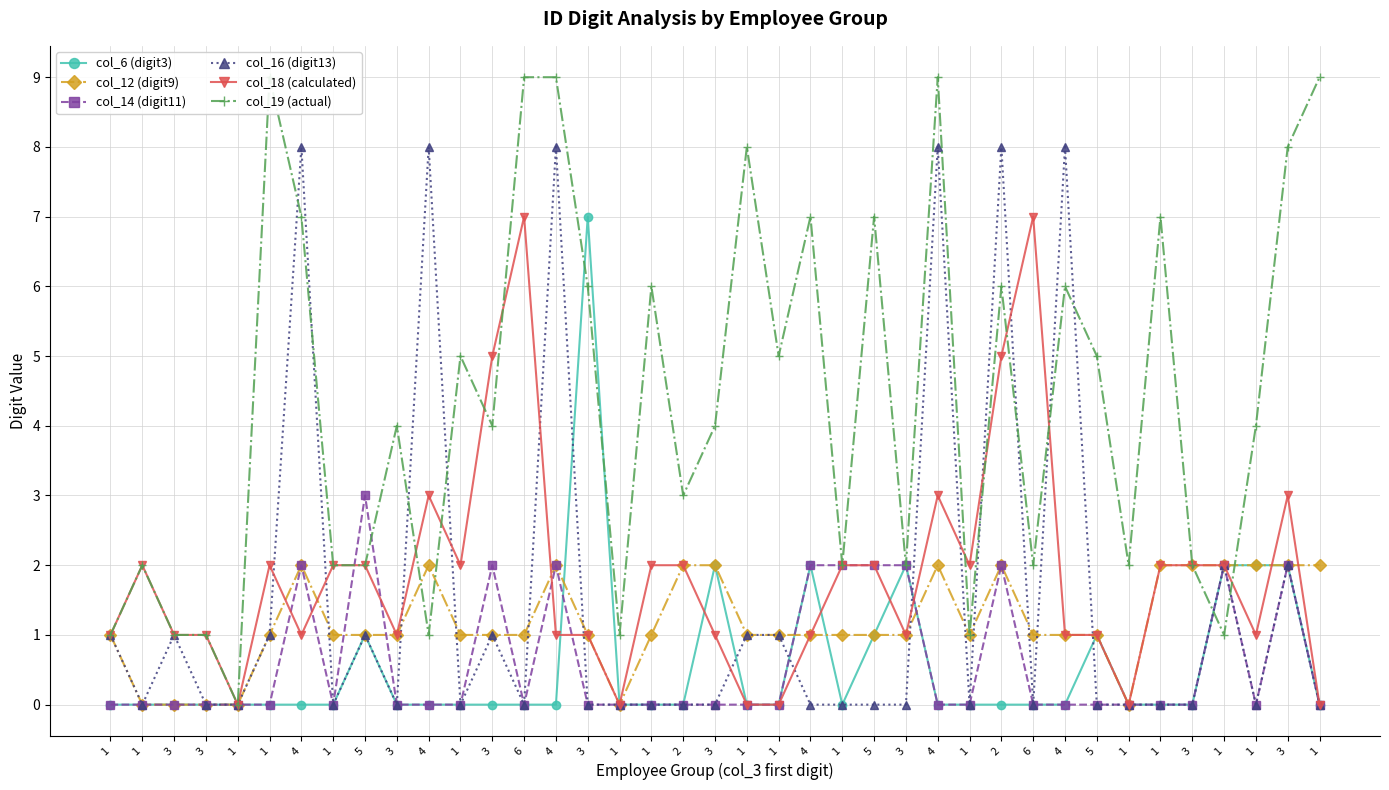

Where is the first local maximum for col_16 (digit13)?

3